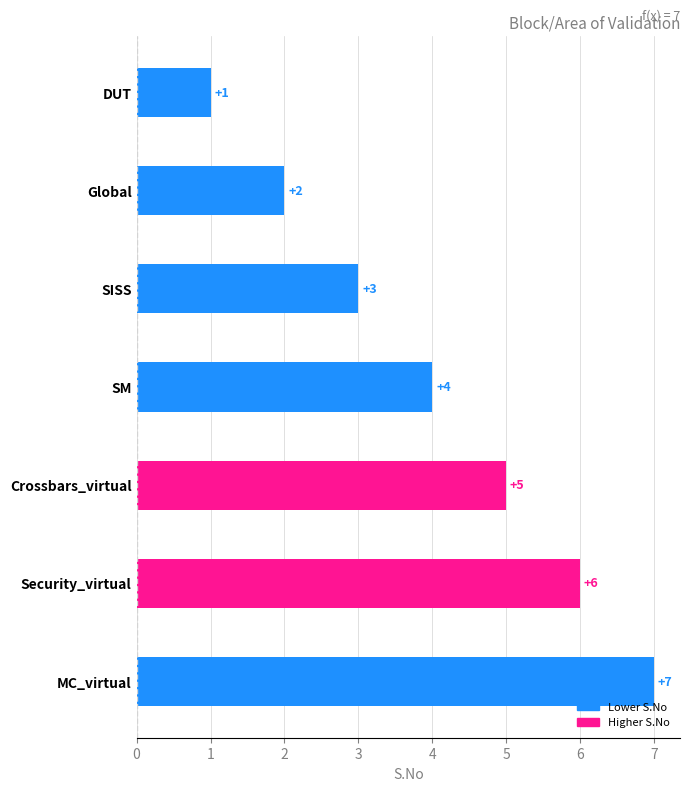

Which has a higher value, Security_virtual or Global?

Security_virtual